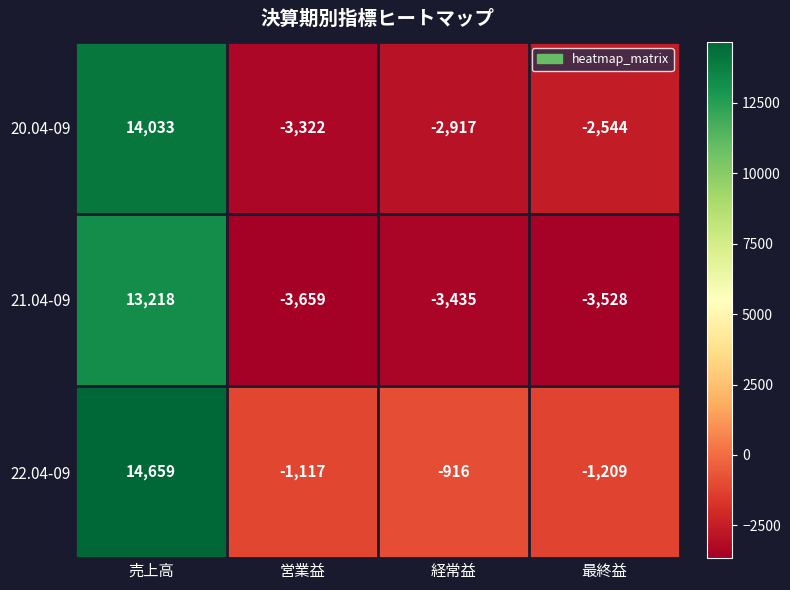

List the series in order of their peak value, highest first.

22.04-09, 20.04-09, 21.04-09